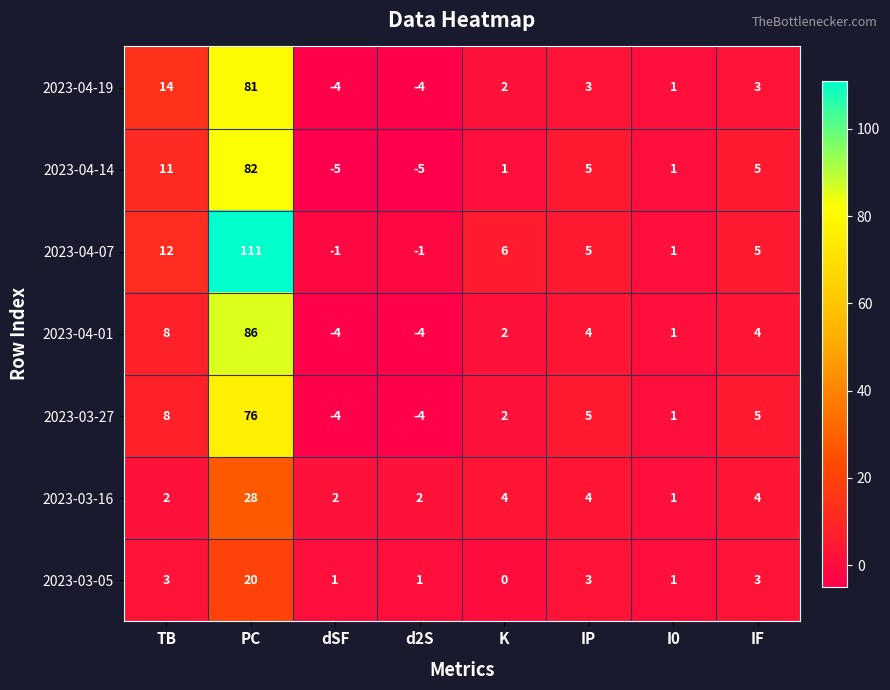

Which label corresponds to the largest value in the chart?

PC